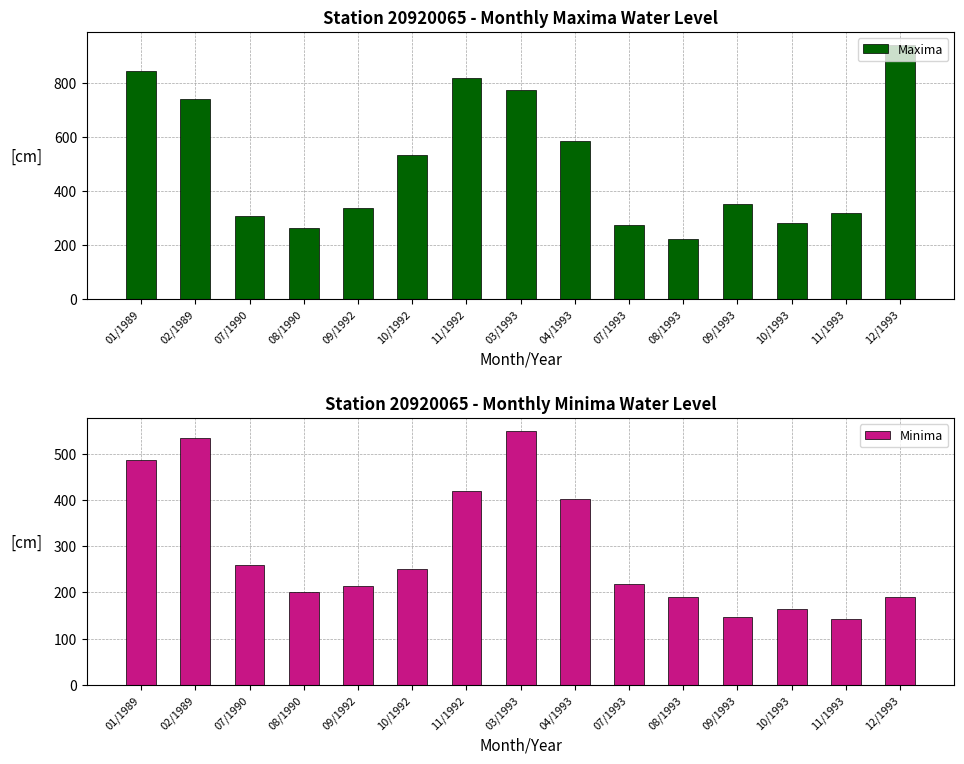

List the series in order of their peak value, highest first.

Maxima, Minima